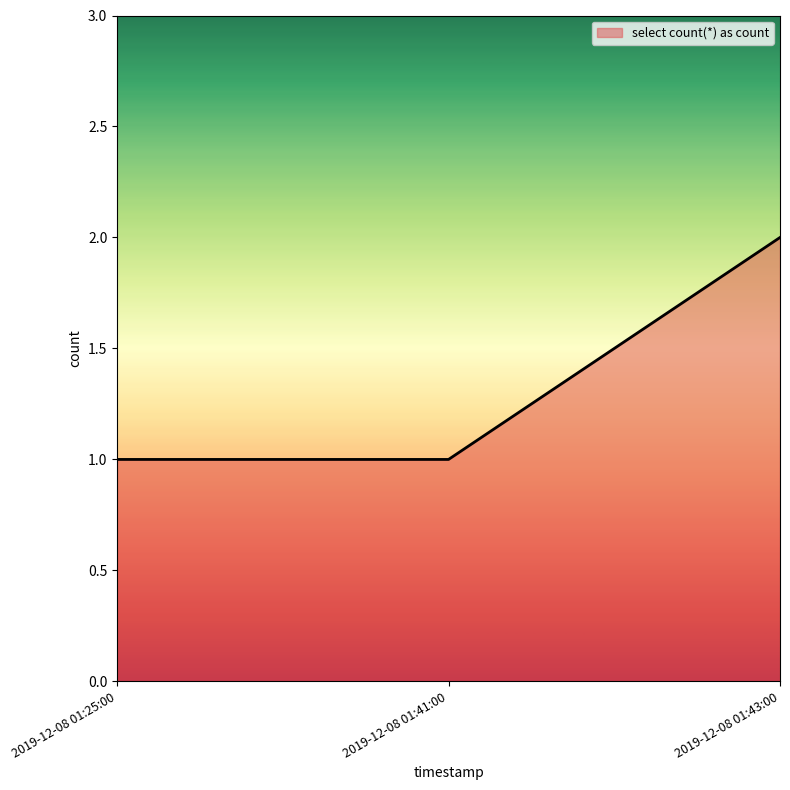

Does the chart have visible grid lines?

No